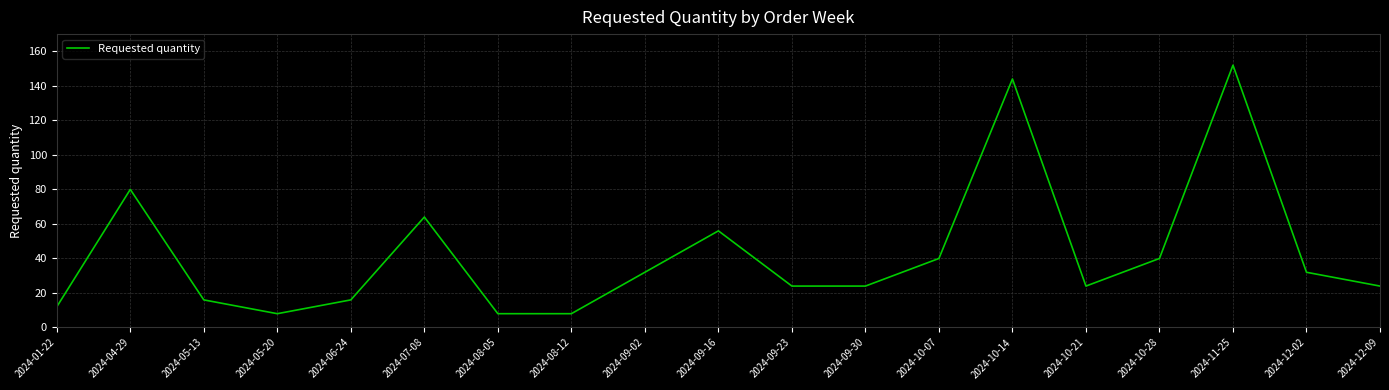

The value at 2024-07-08 is 28. True or false?

False